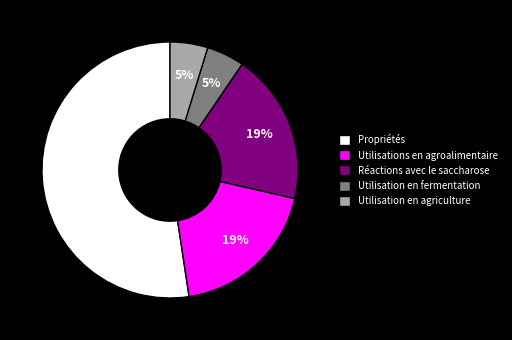

Is Propriétés the majority of the pie?

Yes